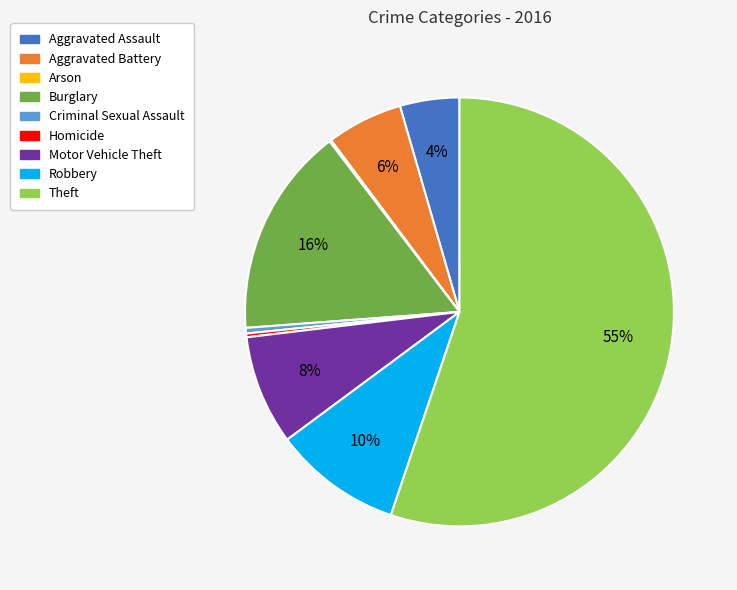

Between Theft and Criminal Sexual Assault, which is larger?

Theft